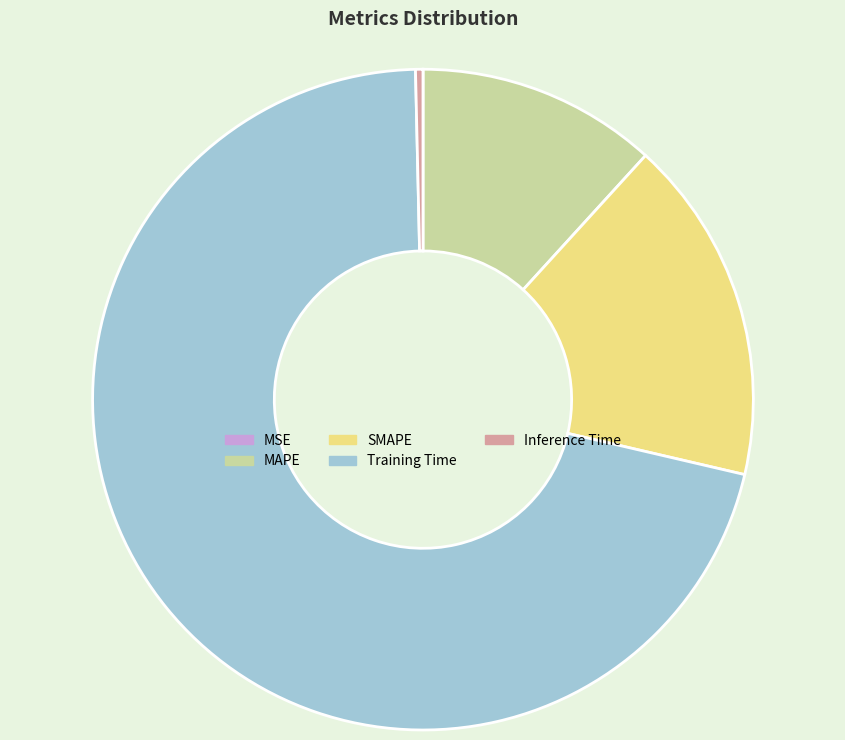

Between MAPE and Training Time, which is larger?

Training Time